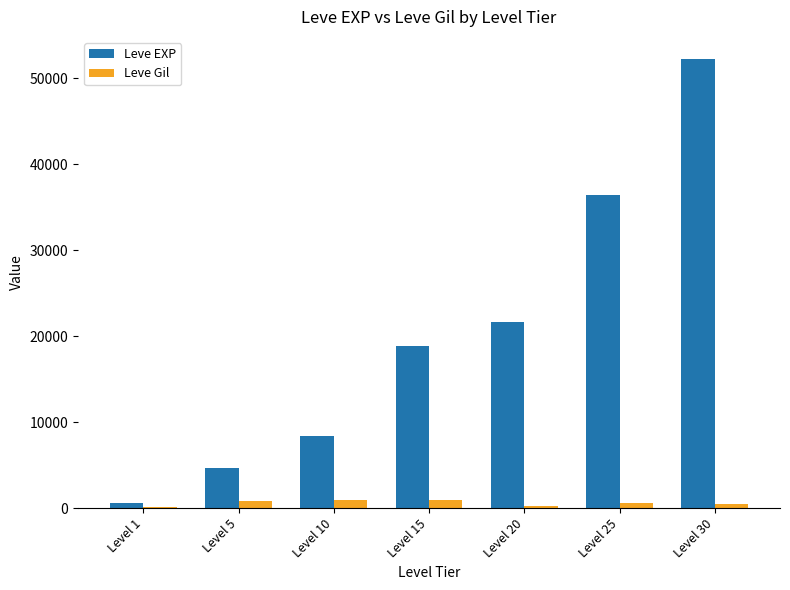

At which label does Leve EXP reach its peak?

Level 30